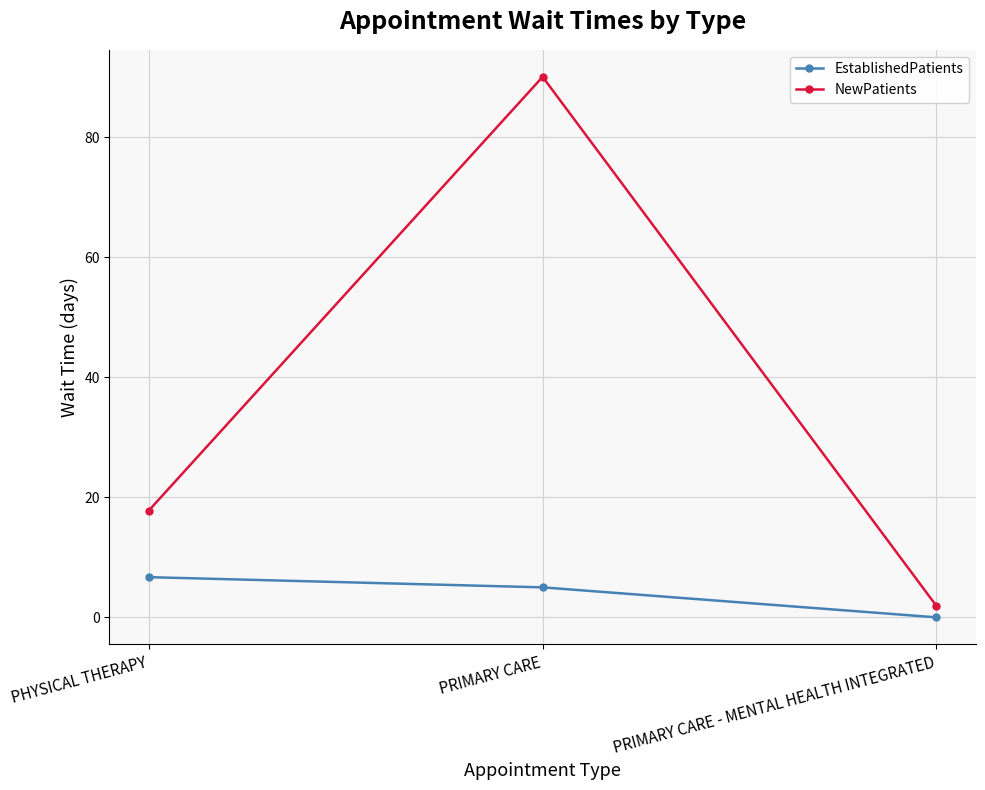

At which label does NewPatients reach its peak?

PRIMARY CARE